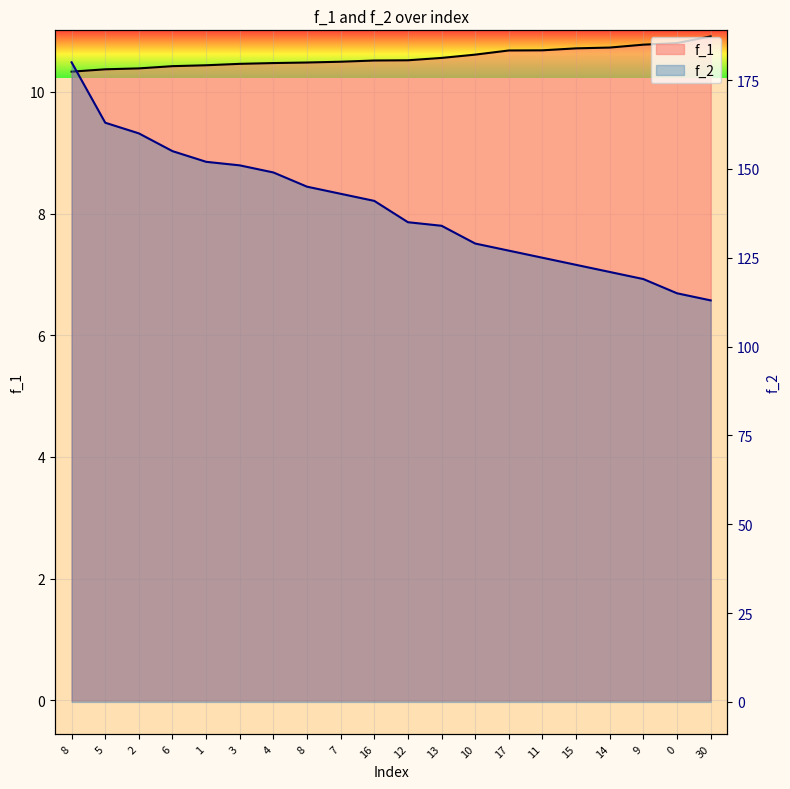

True or false: f_1 line and f_2 line cross at least once.

False